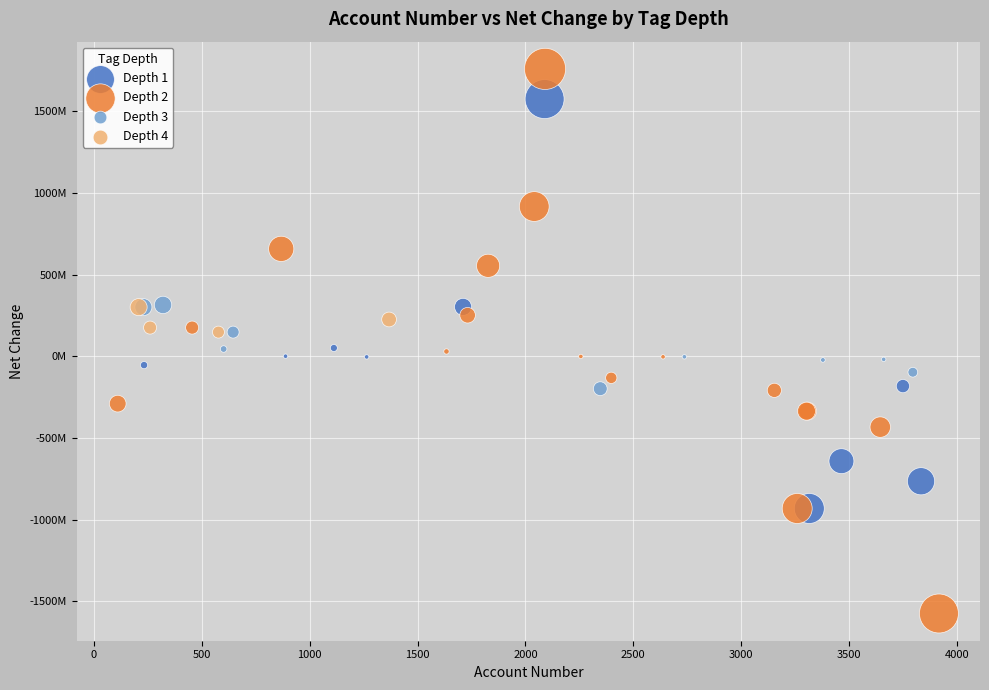

Which series contains the lowest Y value?

Depth 2